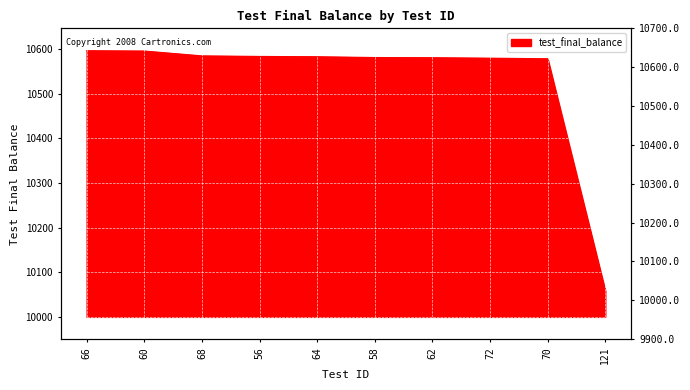

Reading left to right, list all the values displayed in this chart.

10596.7	10596.0	10585.2	10583.9	10583.2	10581.5	10581.1	10580.0	10578.7	10058.5